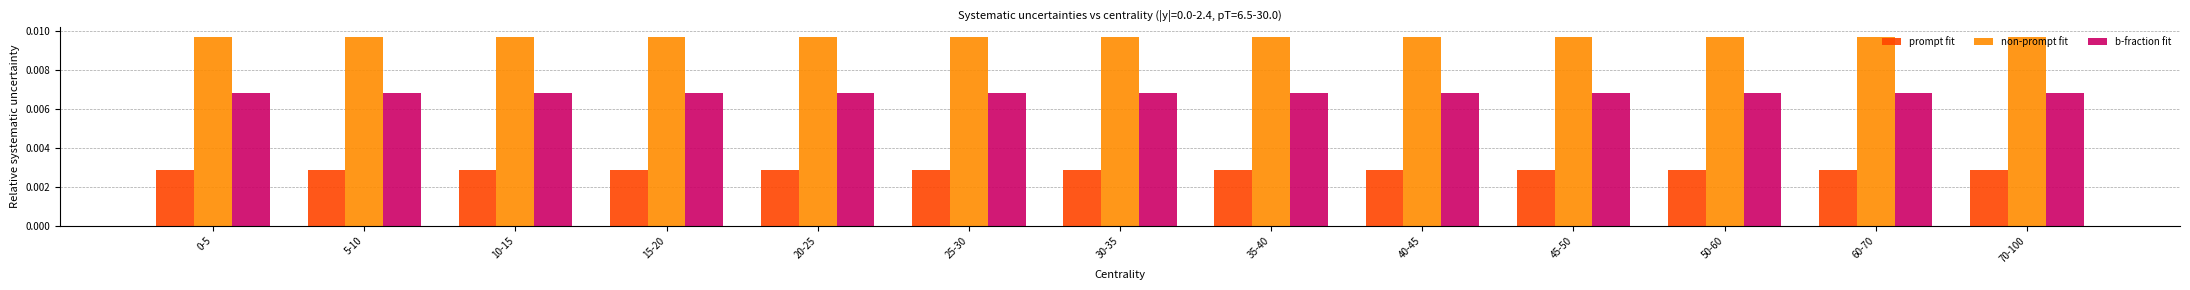

Rank the series by their maximum value, from lowest to highest.

prompt fit, b-fraction fit, non-prompt fit